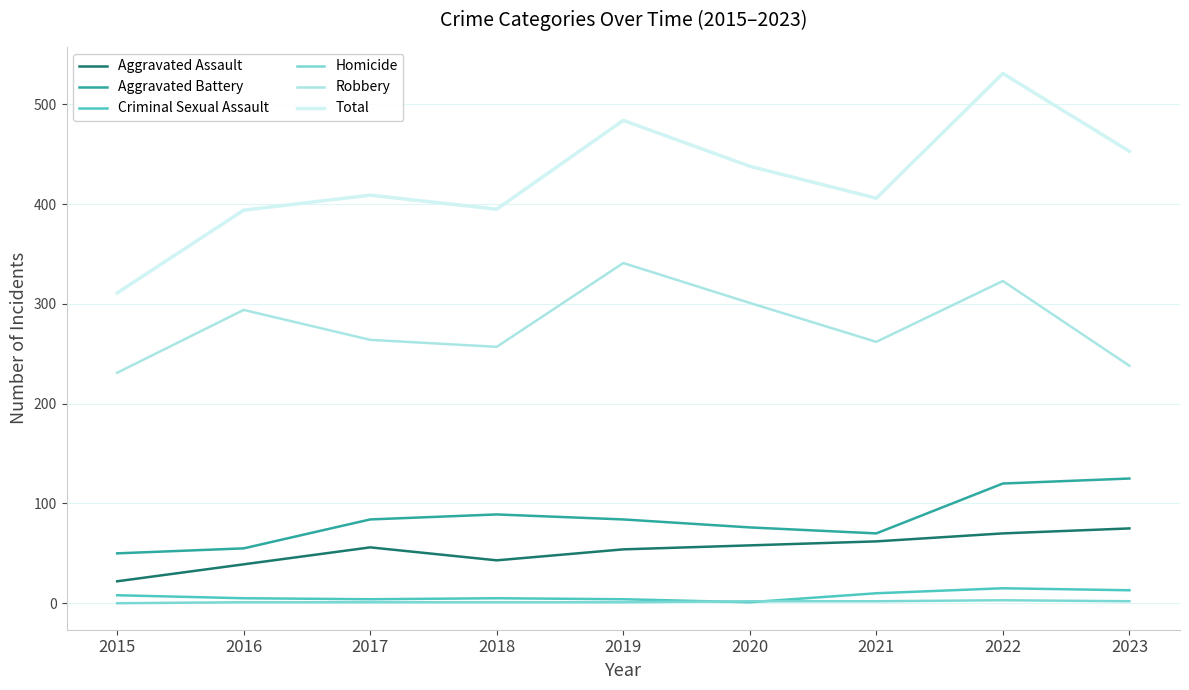

Between 2016 and 2022, which series saw the biggest shift?

Total